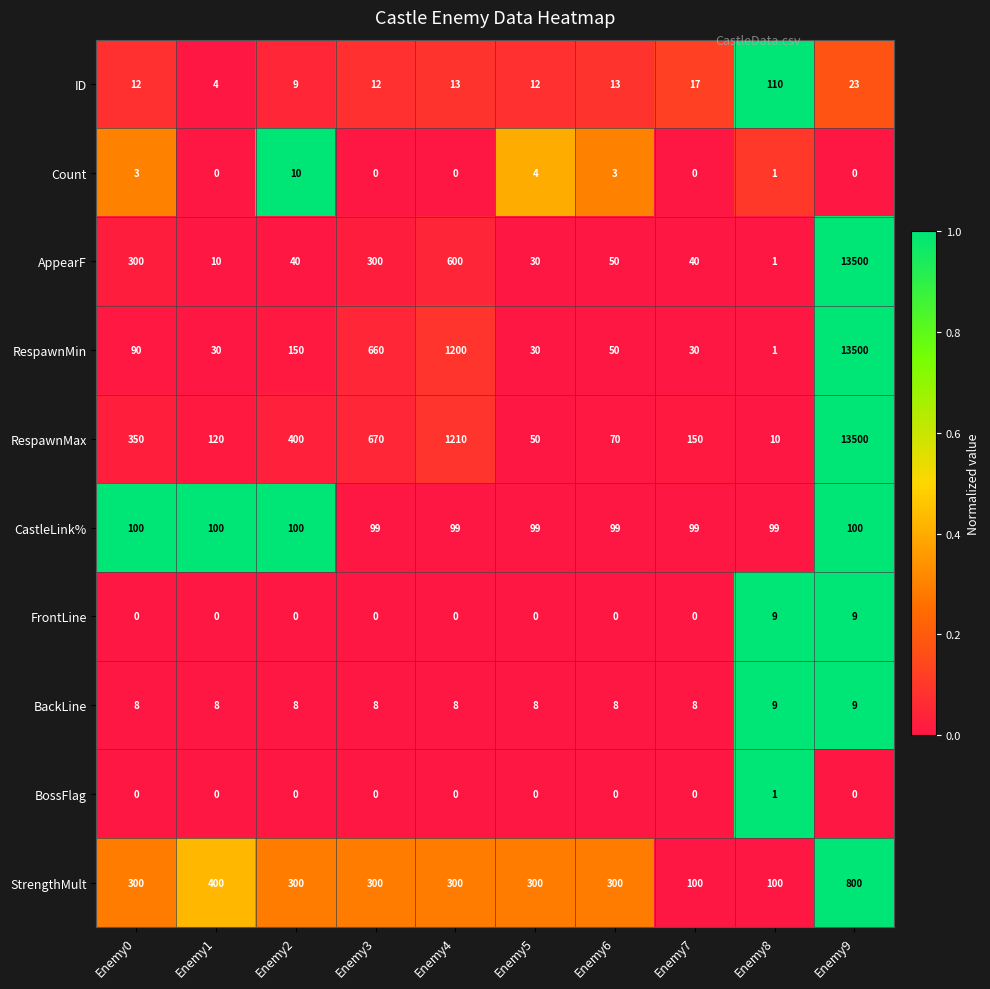

At which category does the chart reach its peak across all series?

Enemy9